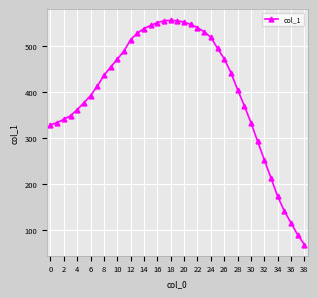

How many categories are shown in the chart?

39